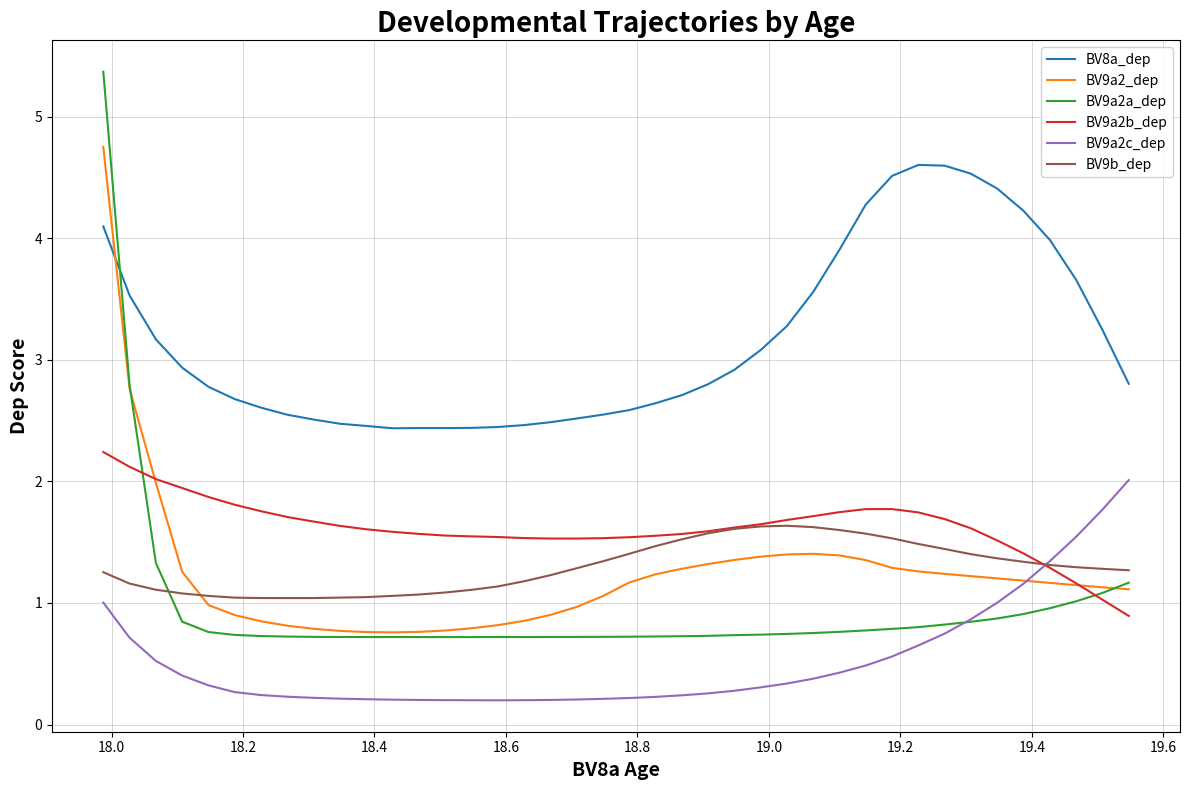

What is the greatest value displayed?

5.4